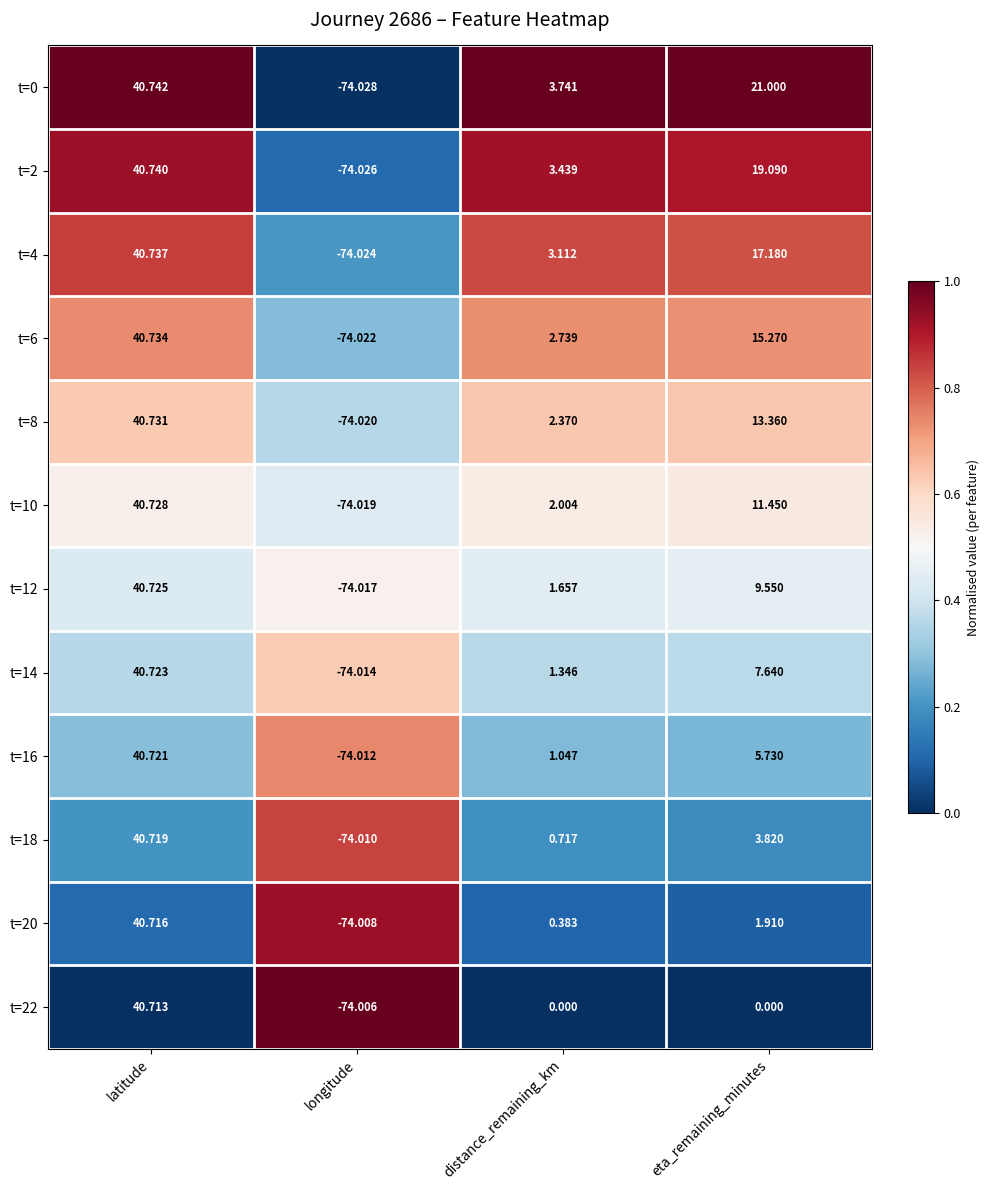

Which category has the lowest value across all series?

longitude